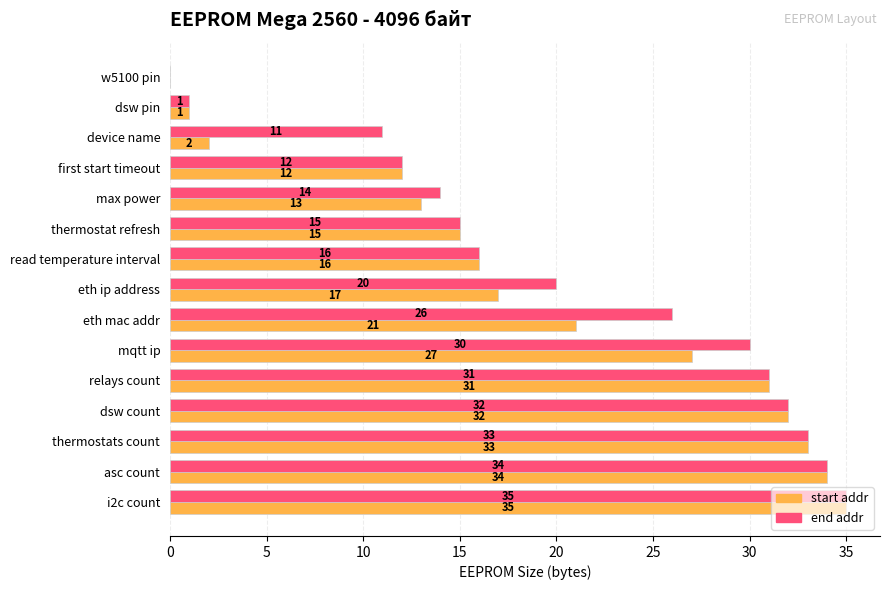

What is the sum of all start addr values?

289